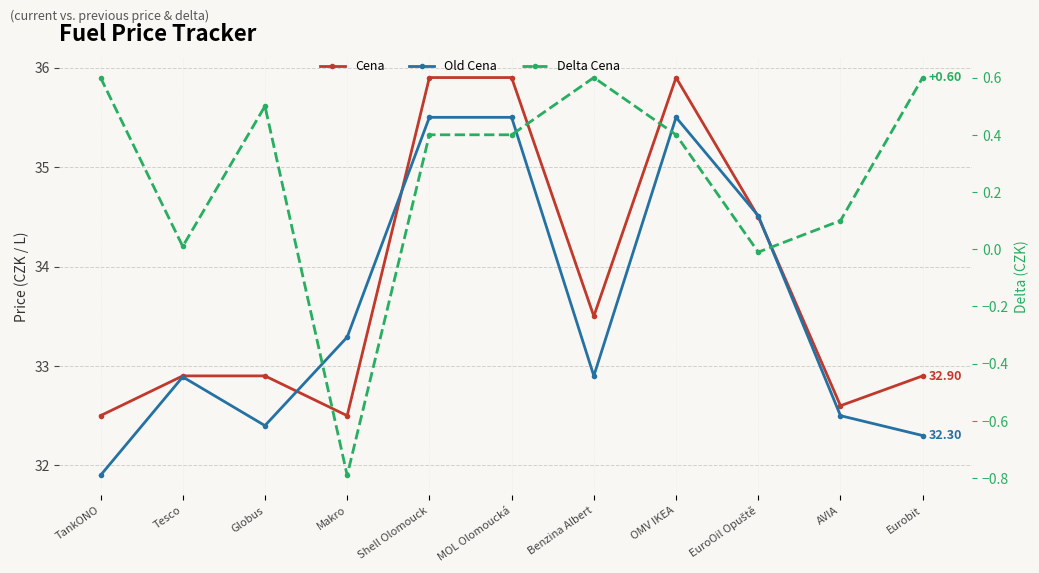

Which series has the largest total across all categories?

Cena